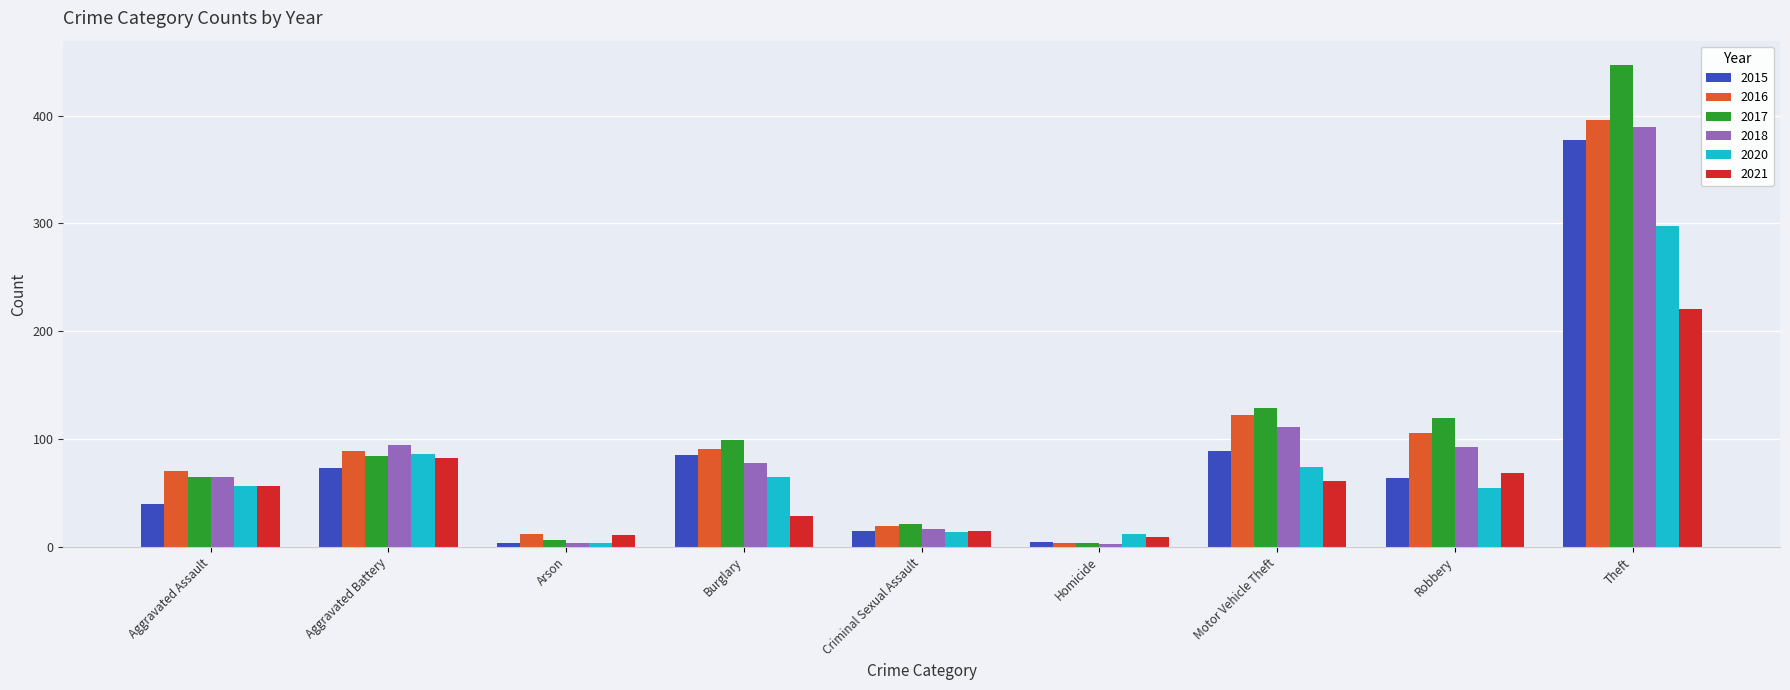

What position from the right is Criminal Sexual Assault?

5